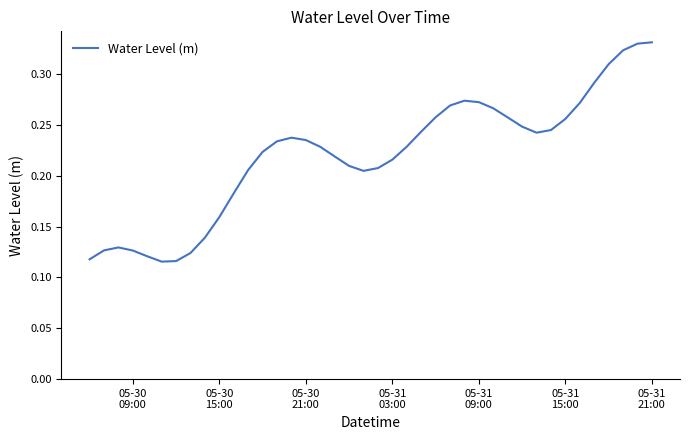

What is the sum of all values?

8.8